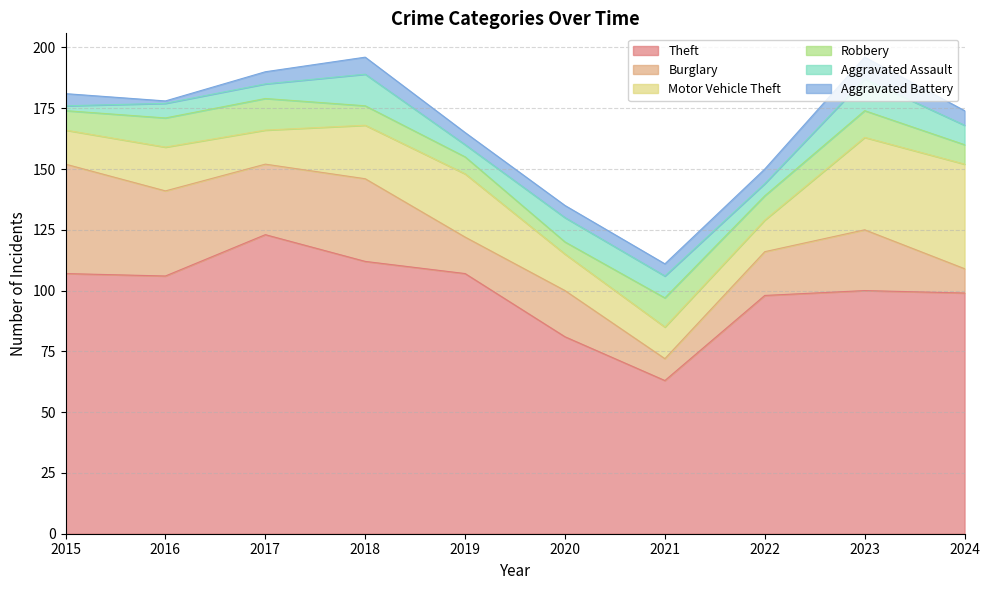

Between 2017 and 2020, which series saw the biggest shift?

Theft